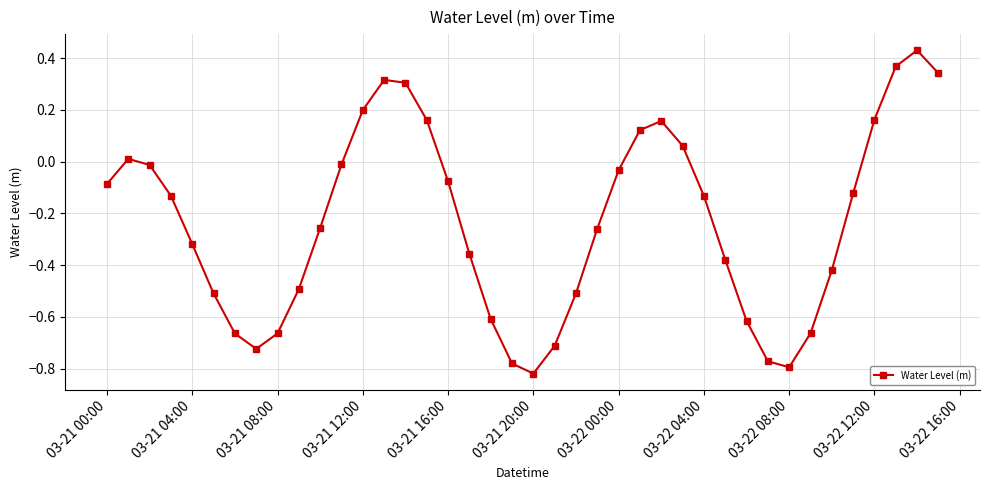

True or false: there are more than 1 points higher than both neighbors.

True